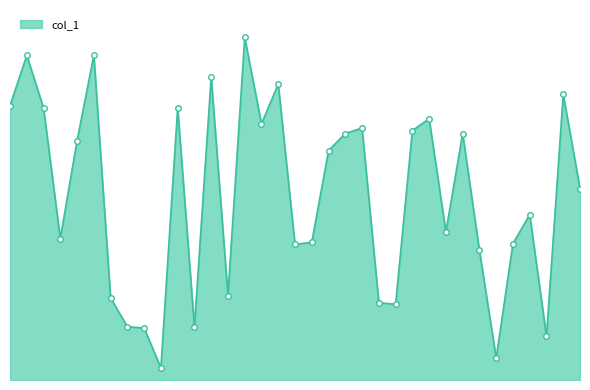

Does the chart have visible grid lines?

No